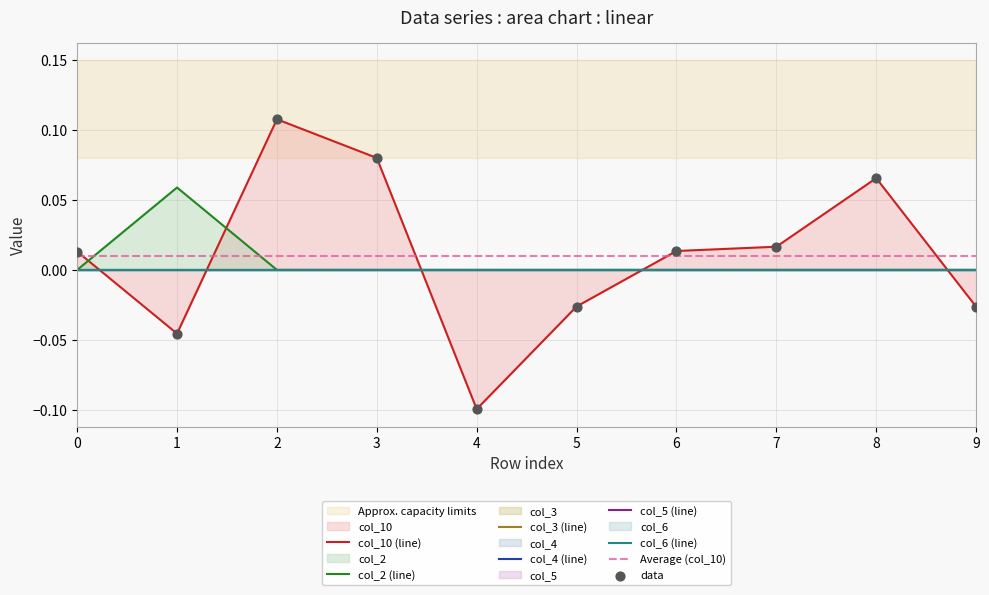

Which series contains the highest Y value?

col_10